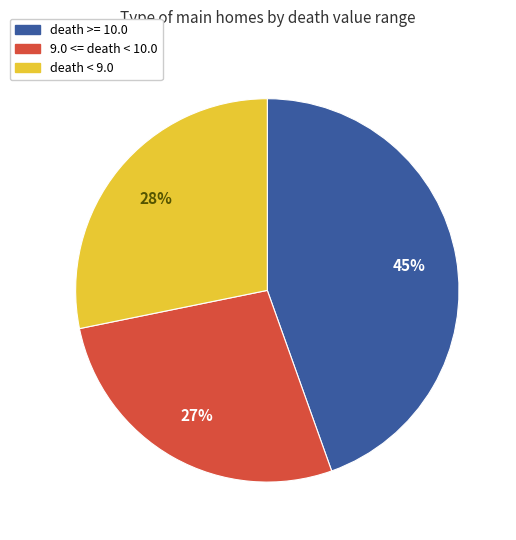

Does any single category account for the majority?

No